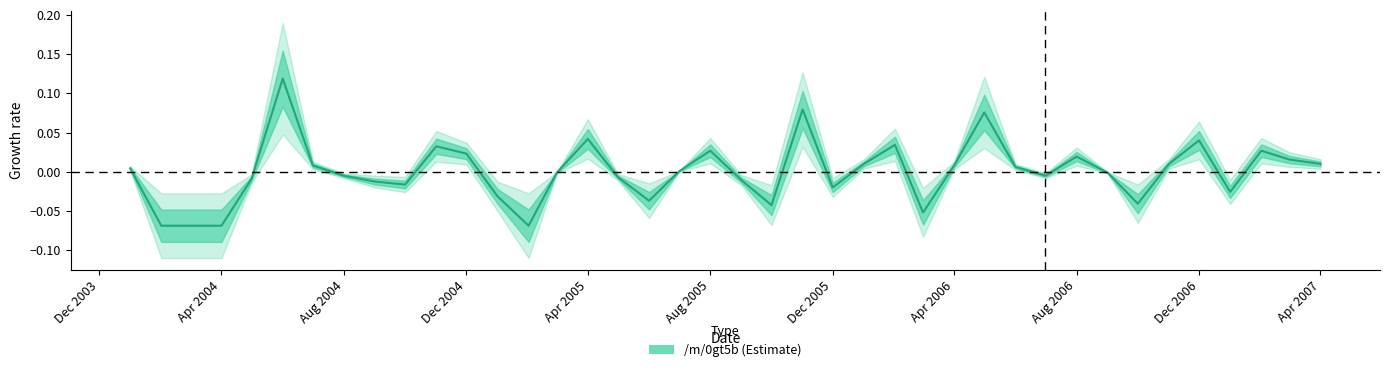

True or false: the data has more than 1 interior local peaks.

True